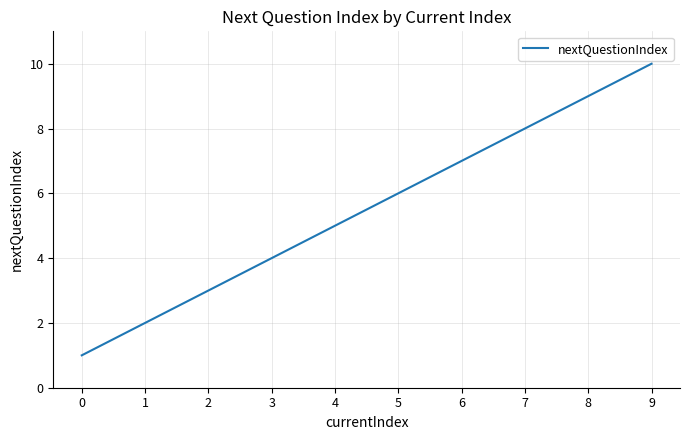

How many lines are shown in the chart?

1